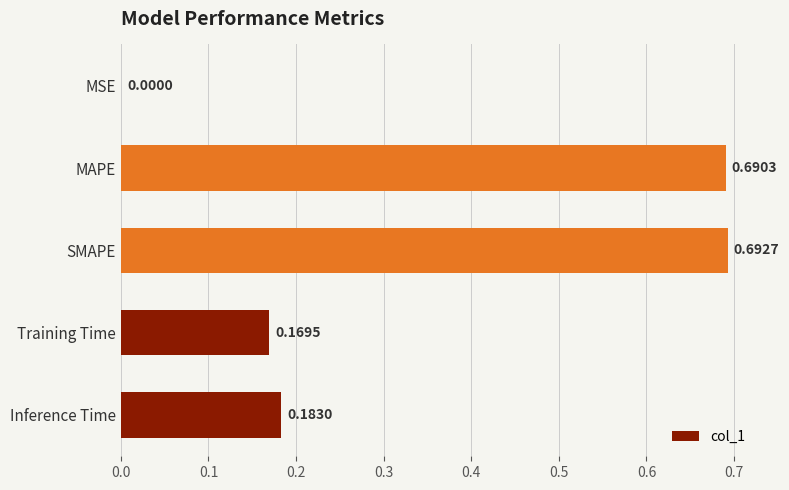

What is the change in value from SMAPE to Training Time?

-0.5